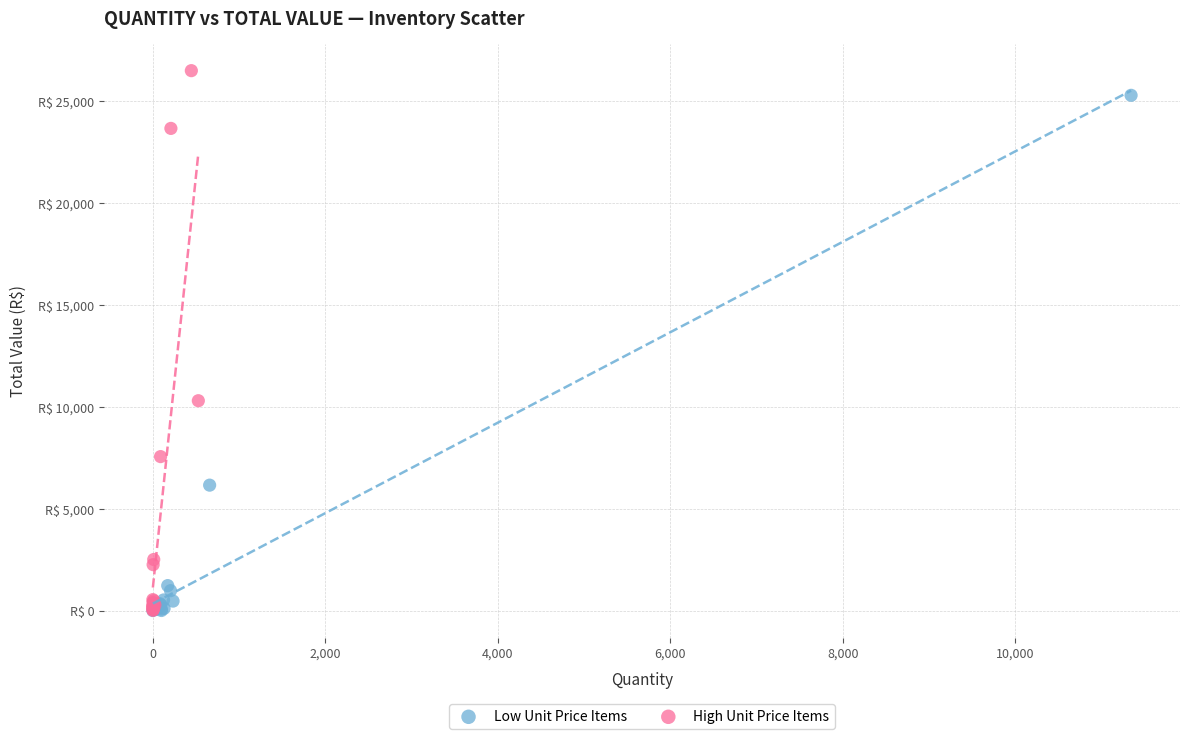

What are all the series names shown in the legend?

Low Unit Price Items, High Unit Price Items